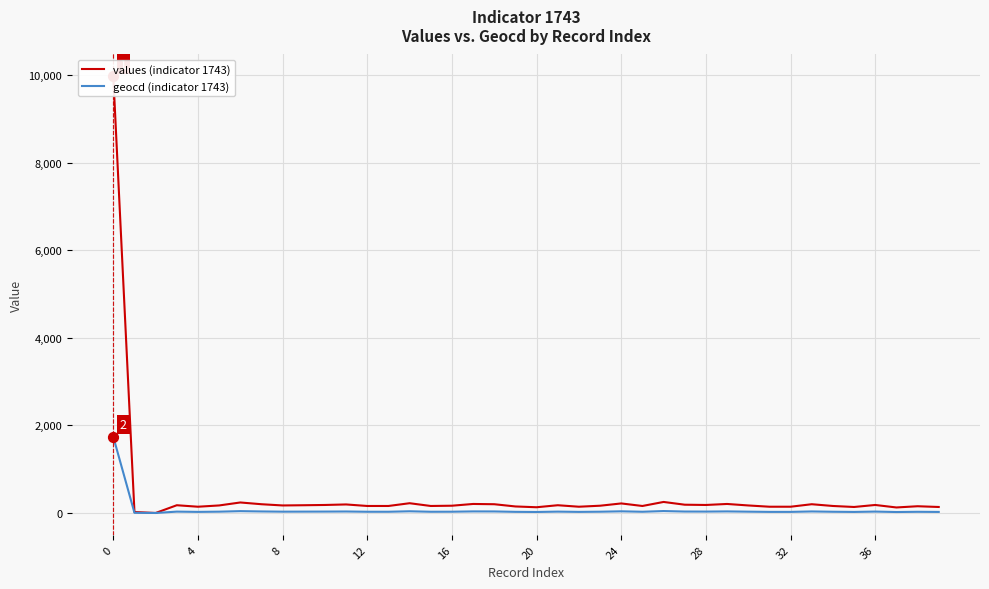

At how many categories does at least one series exceed 1025?

1